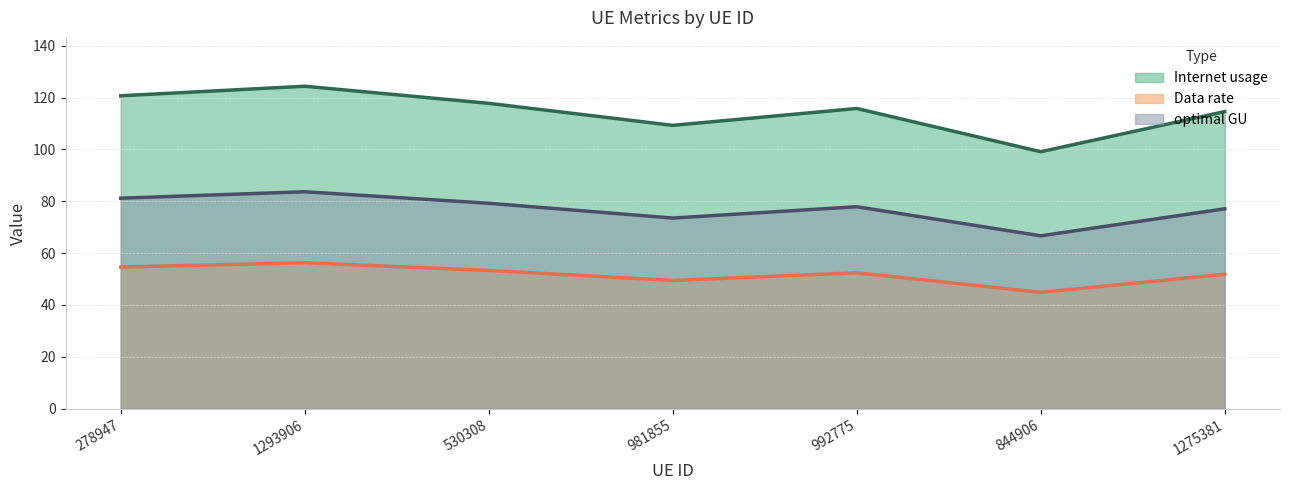

At which category is the sum across all series the highest?

1293906